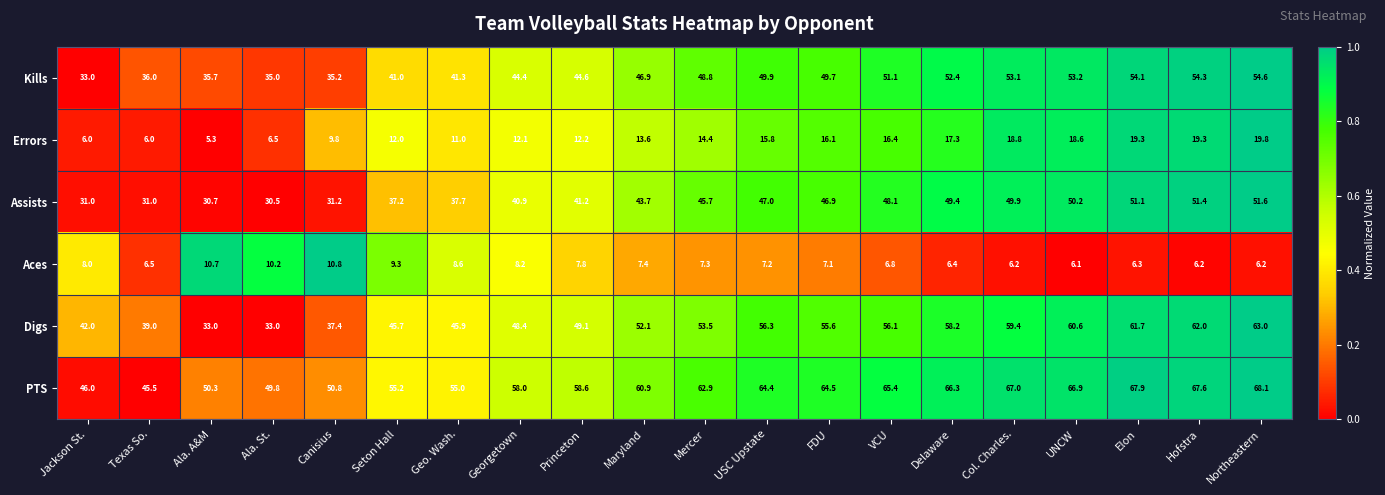

At Elon, list the series in order from smallest to largest.

Aces, Errors, Assists, Kills, Digs, PTS